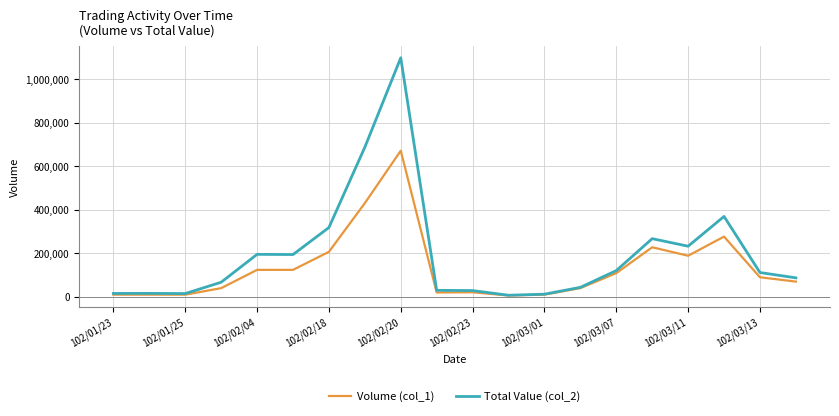

Rank the series by their average value, from highest to lowest.

Total Value (col_2), Volume (col_1)